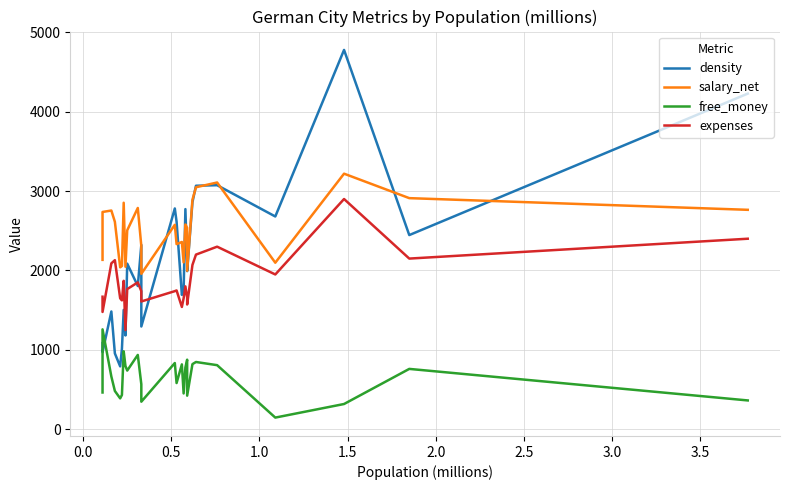

How many categories are shown in the chart?

26